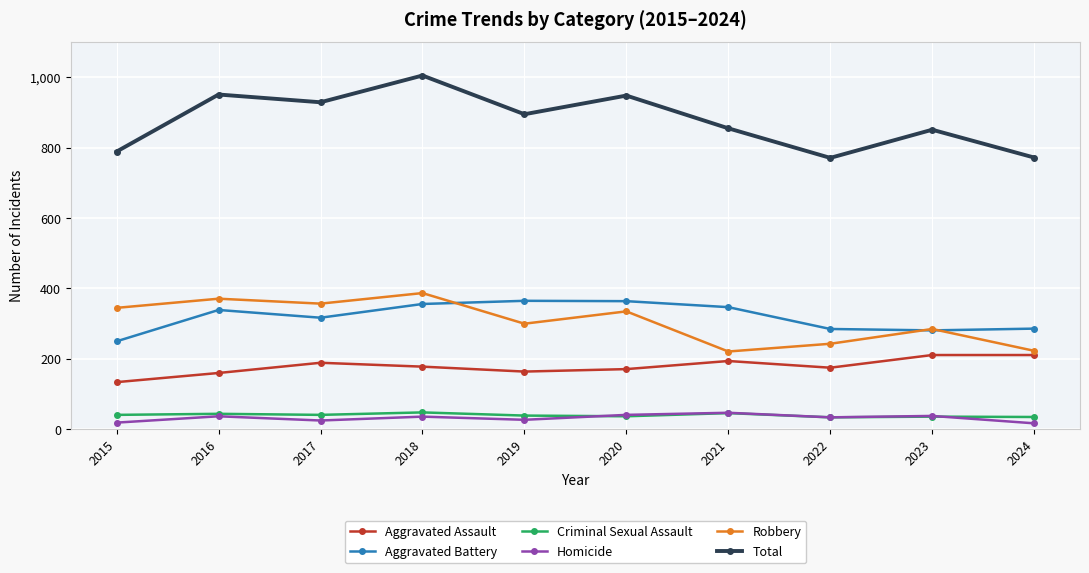

Which series has the largest total across all categories?

Total